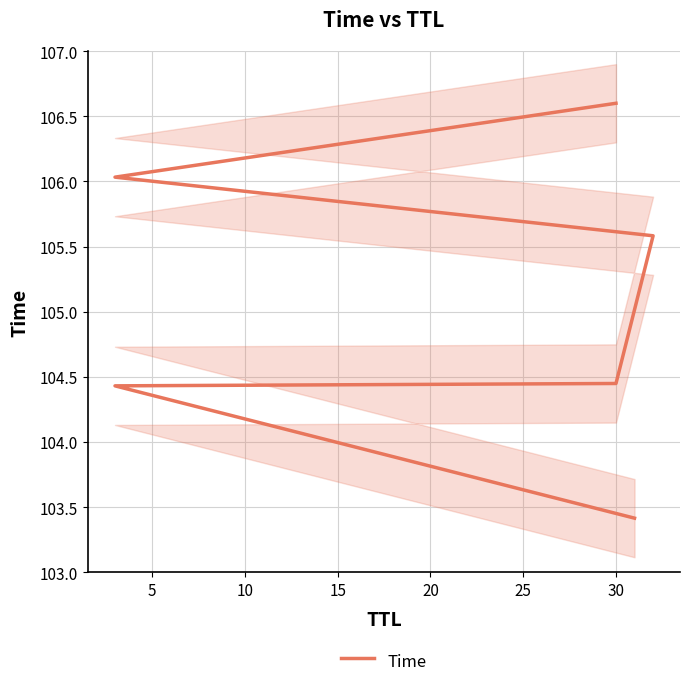

Does the chart display data point markers on the line(s)?

No